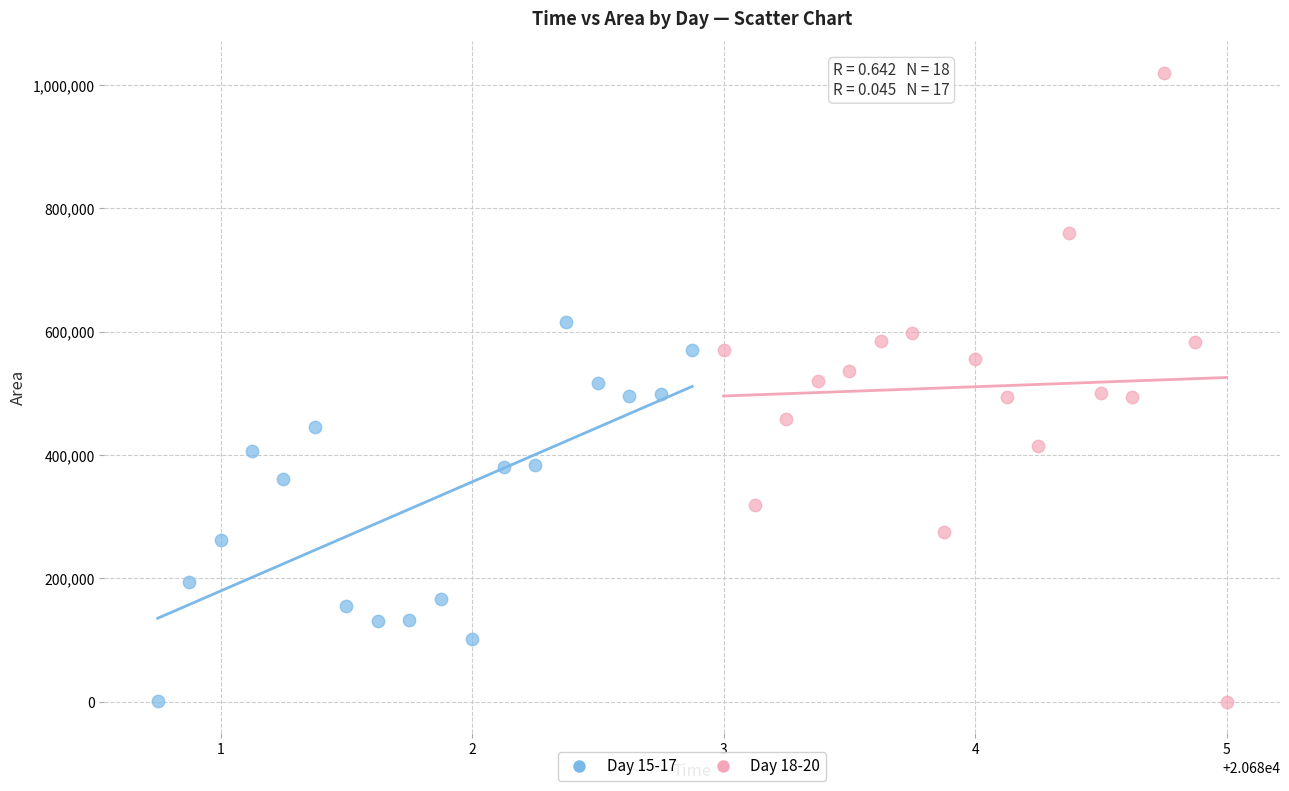

Which series has the largest Y range (max minus min)?

Day 18-20